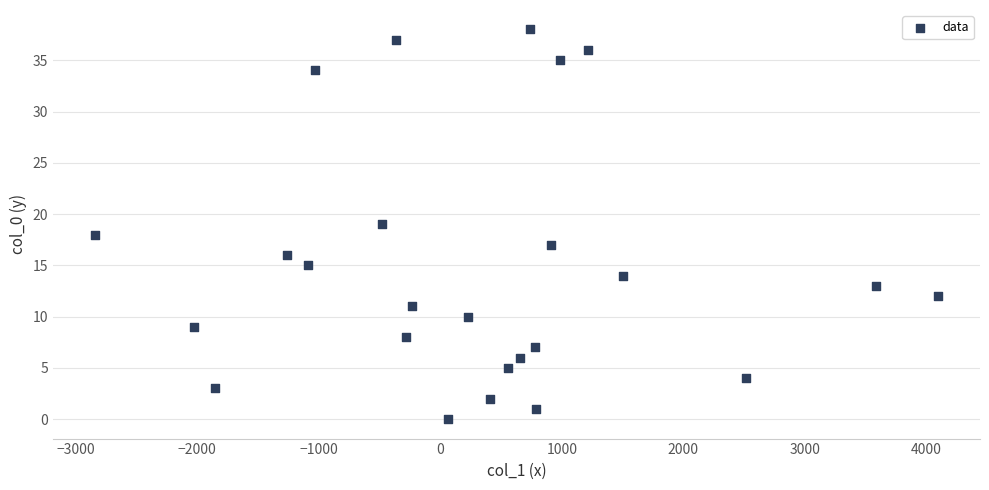

What is the range of Y values (max minus min)?

38